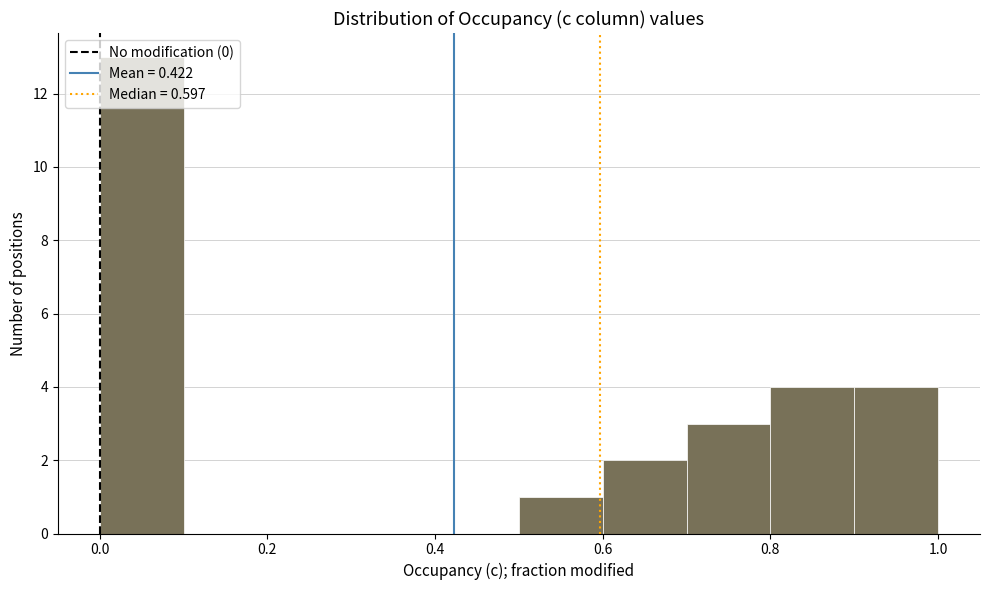

Over which range of the x-axis is the bar tallest?

0.0 to 0.1